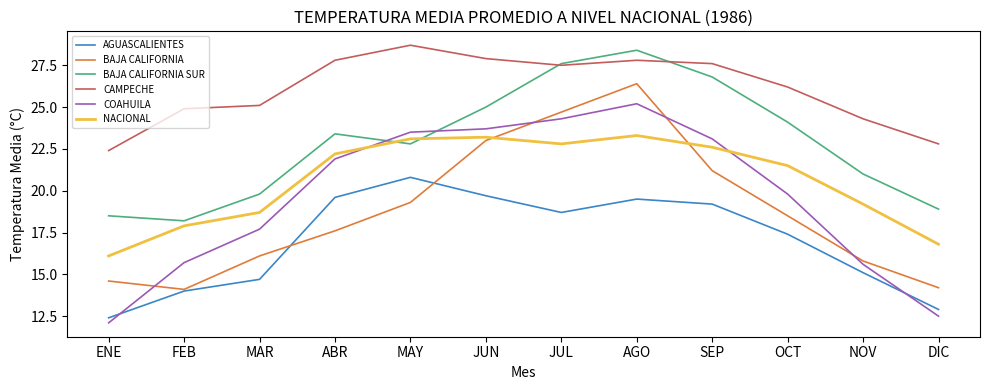

What is the difference between the NACIONAL values at DIC and JUL?

6.0